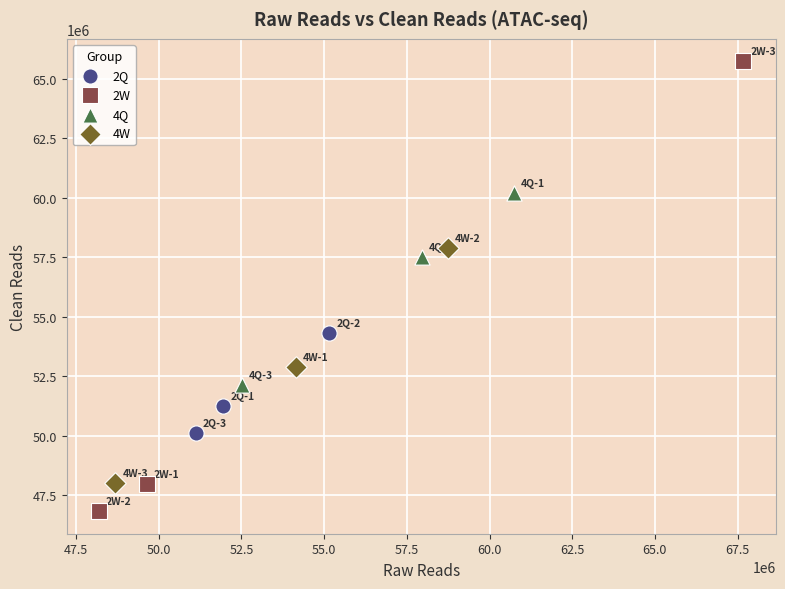

Which series contains the lowest Y value?

2W